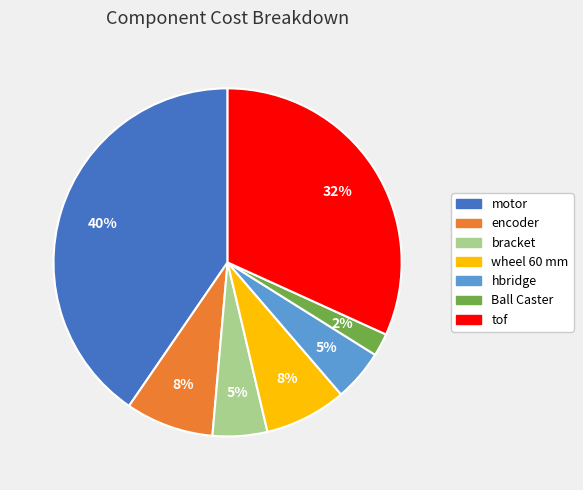

Which has a higher value, encoder or tof?

tof